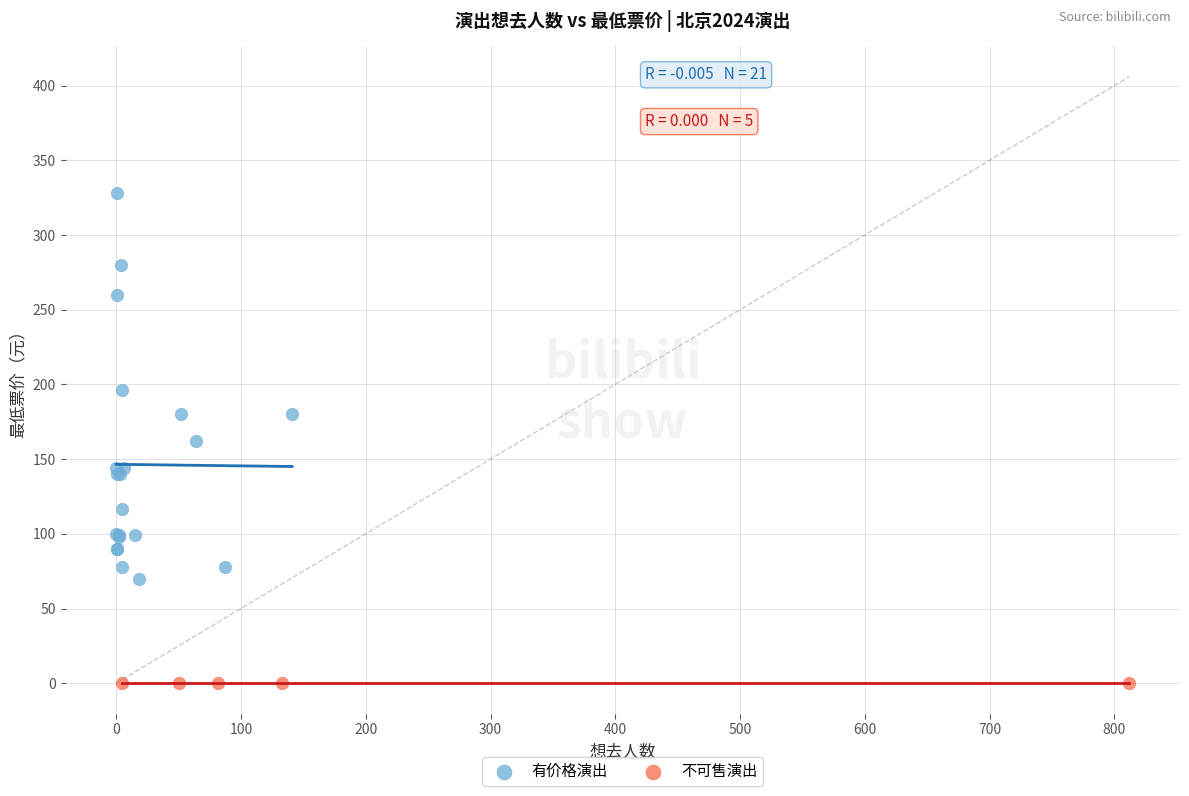

What are all the series names shown in the legend?

有价格演出, 不可售演出